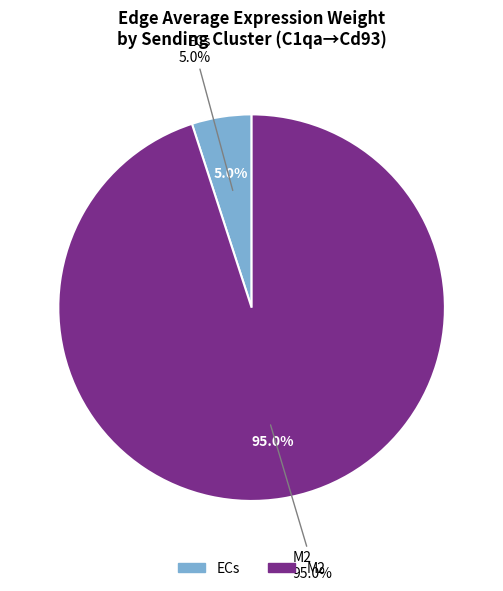

How many segments does this pie chart have?

2